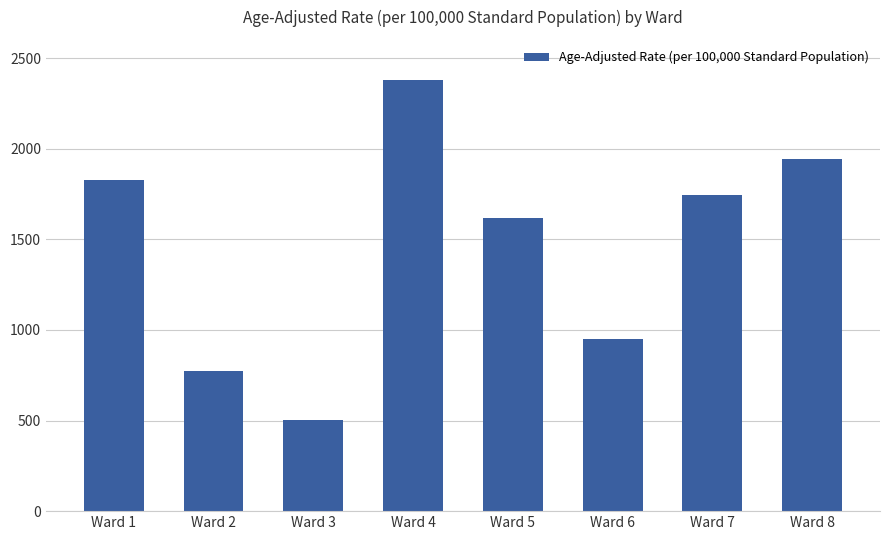

Which has a higher value, Ward 3 or Ward 4?

Ward 4